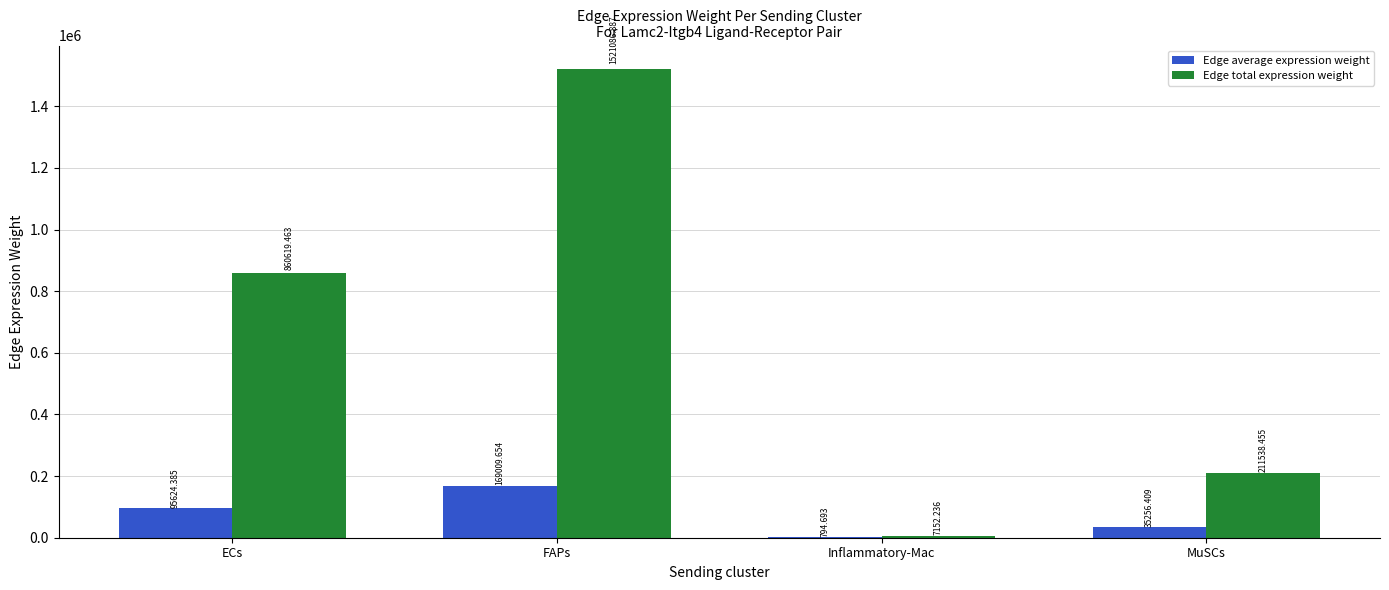

Which series changed the most between FAPs and MuSCs?

Edge total expression weight